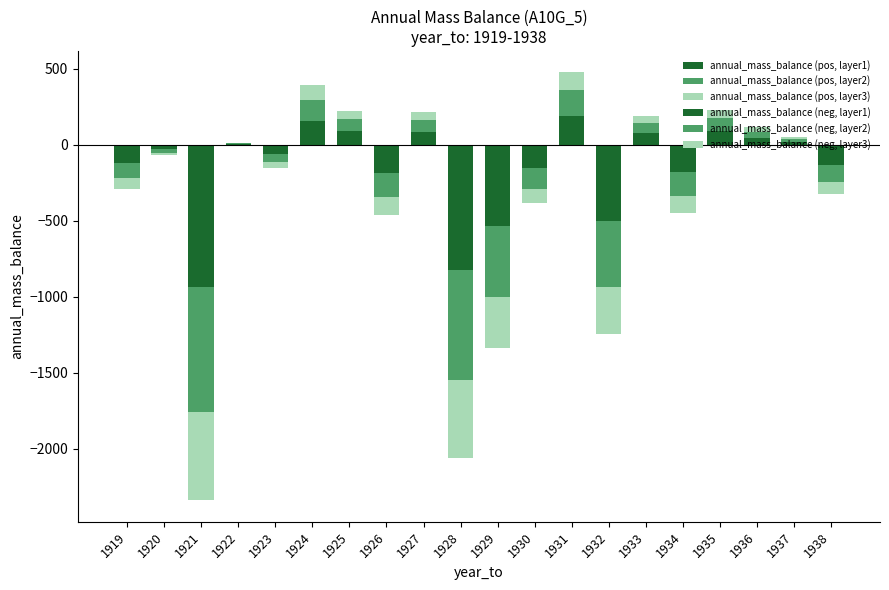

At which label is annual_mass_balance (neg, layer2) closest to -409?

1932